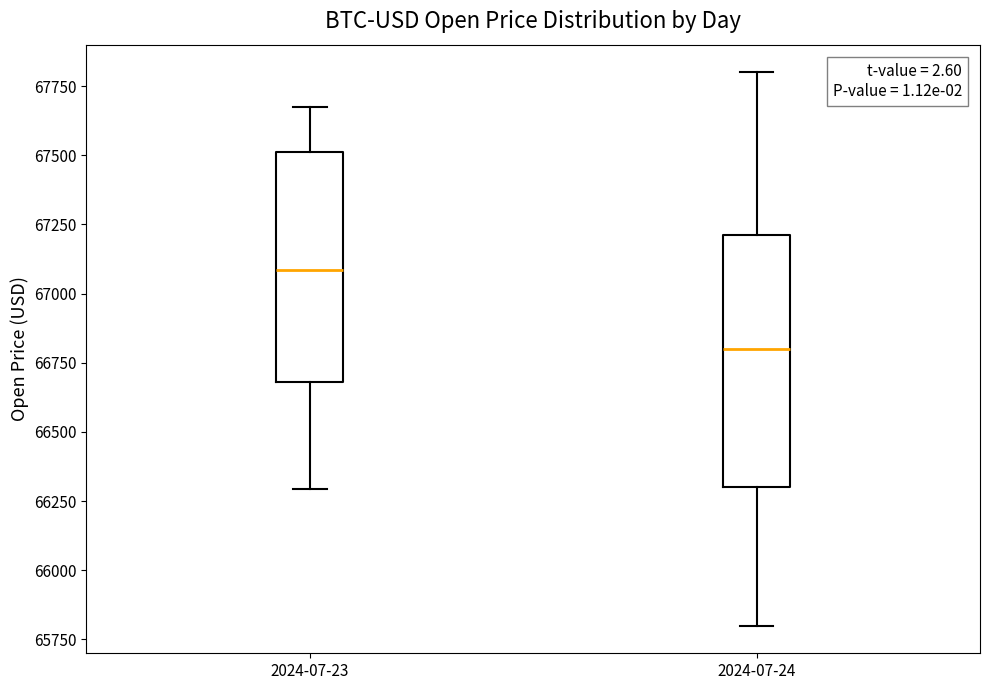

Reading left to right, read every box against the y-axis: the position of its median line, the range the box covers, and the ends of its whiskers. The values are not printed on the chart, so give them approximately, as read against the axis.

2024-07-23: median 67100, box 66700 to 67500, whiskers 66300 to 67650
2024-07-24: median 66800, box 66300 to 67200, whiskers 65800 to 67800